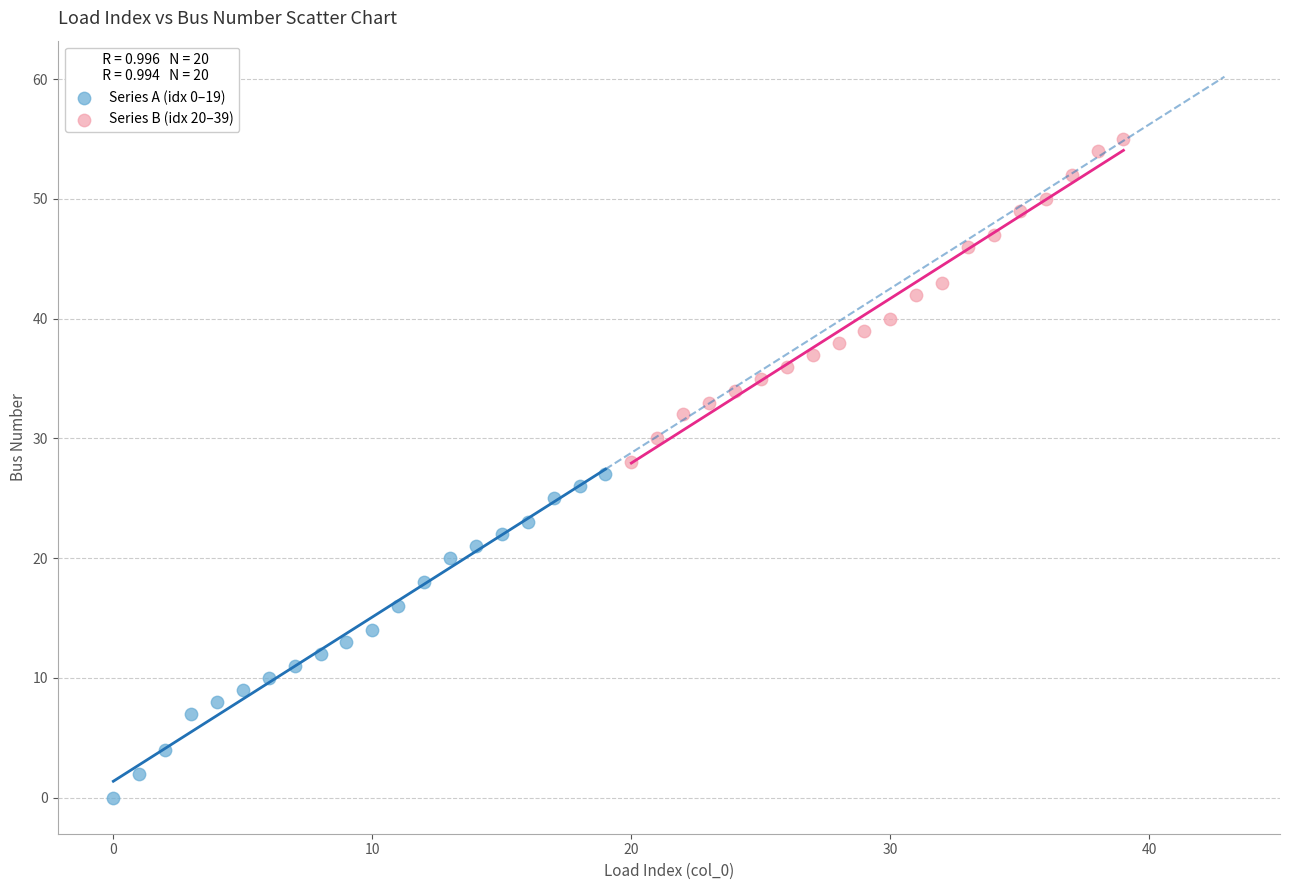

Which series contains the highest Y value?

Series B (idx 20–39)